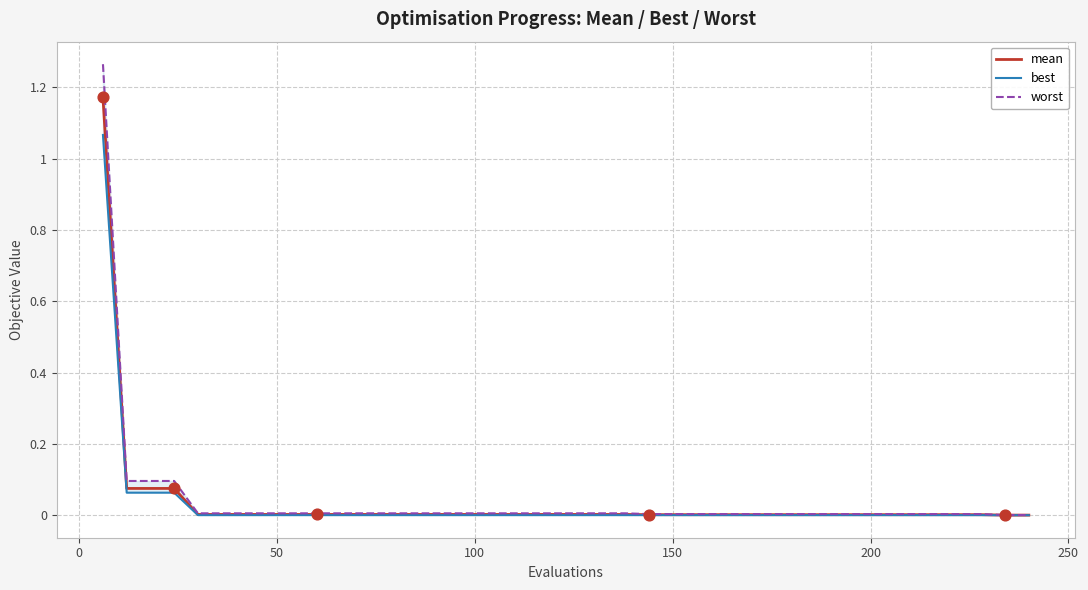

Which series has the largest Y range (max minus min)?

worst